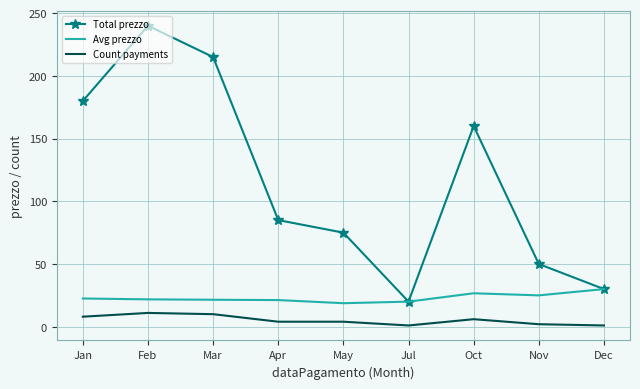

What is the difference between the highest and lowest values at Feb?

229.0